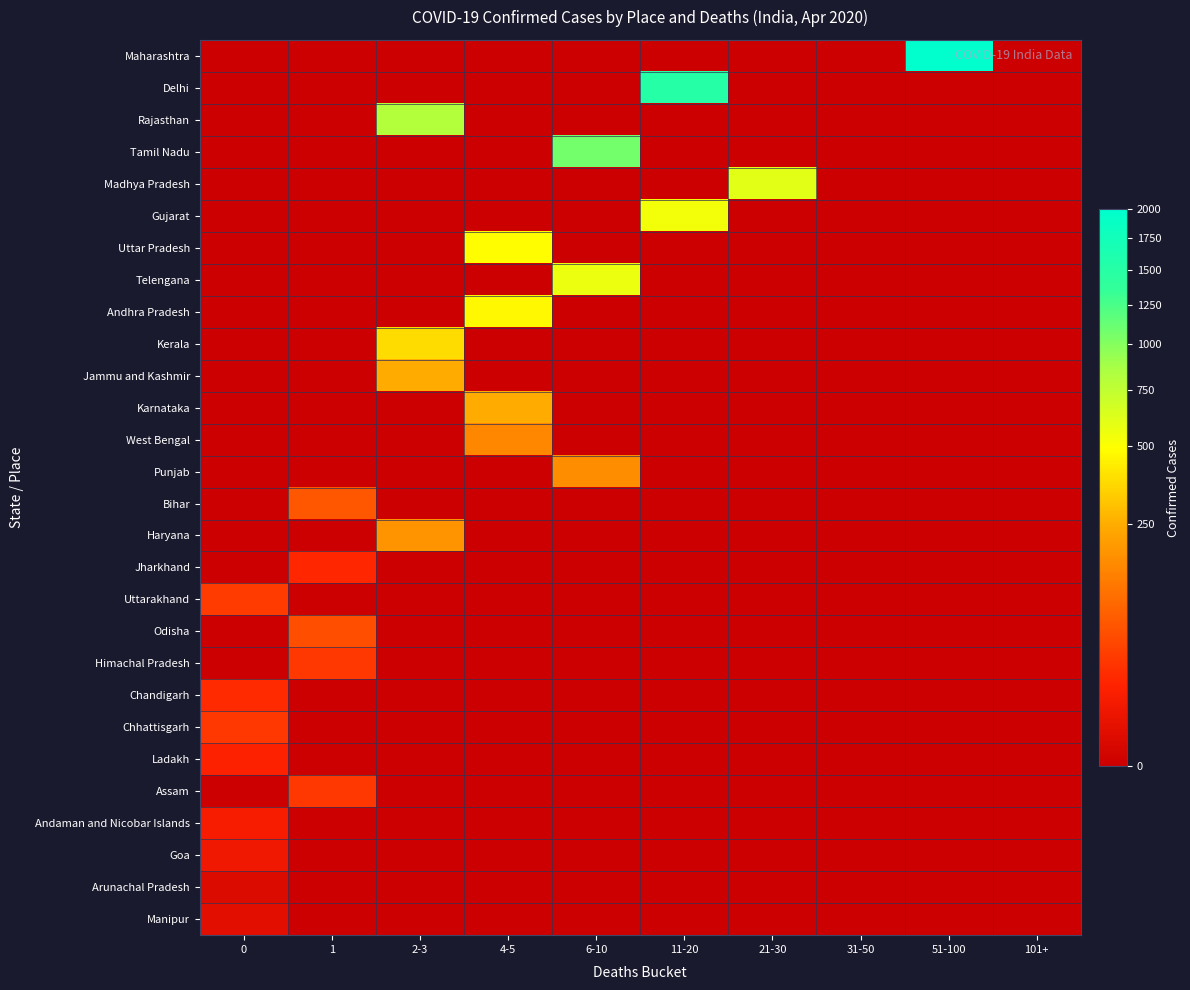

At which category is the sum across all series the highest?

11-20